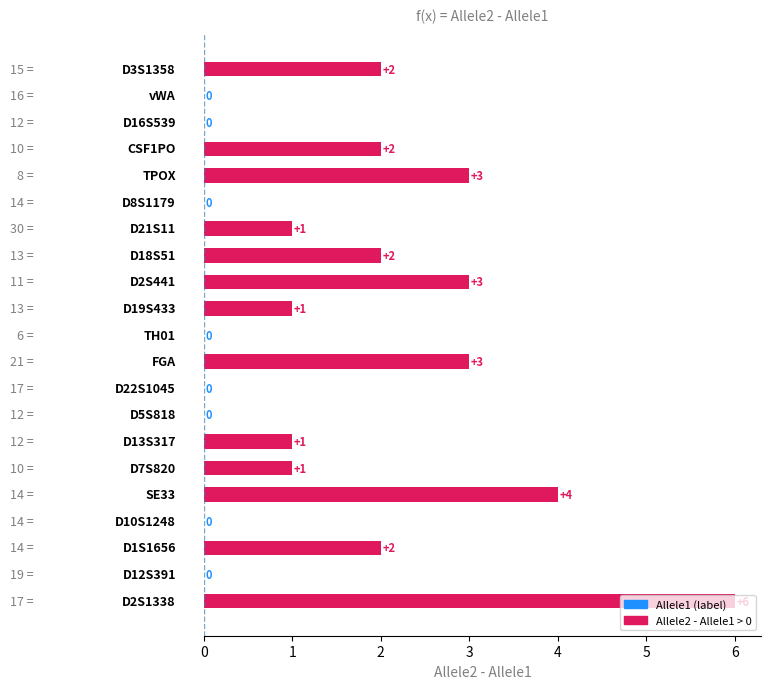

What is the sum of all values?

31